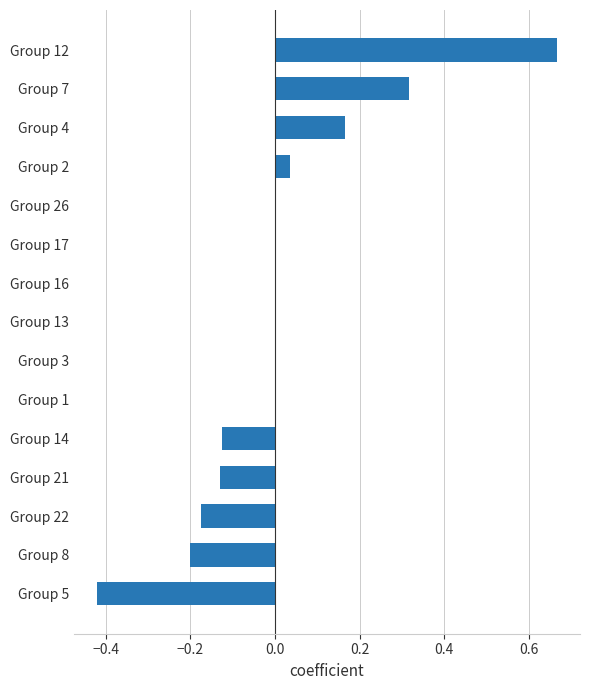

Between Group 4 and Group 8, which is larger?

Group 4